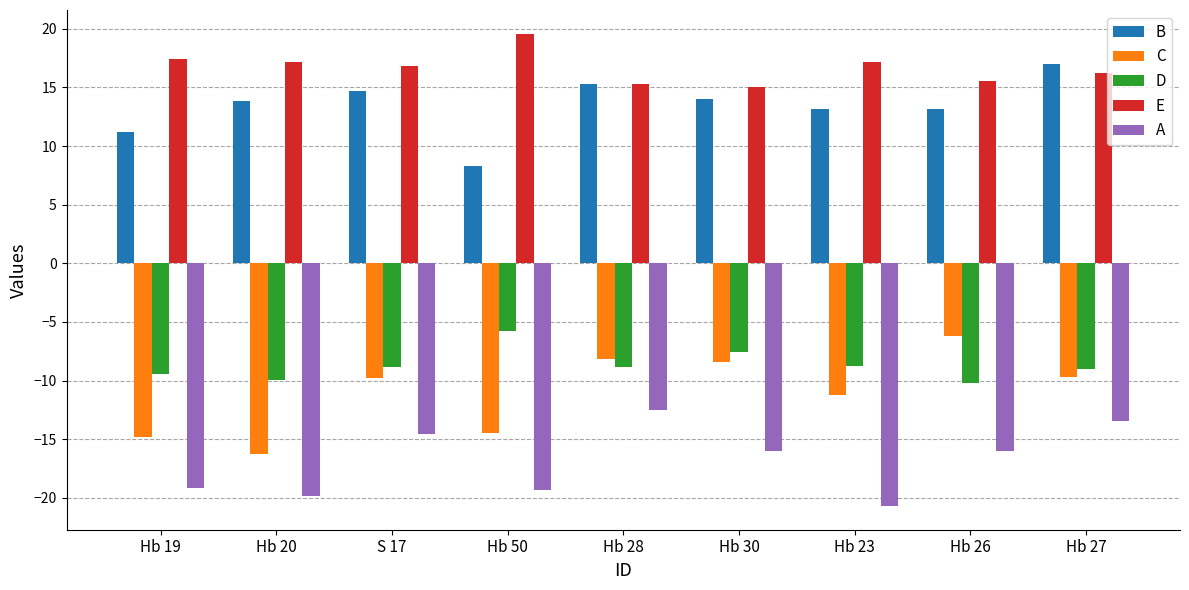

At which category does the chart reach its minimum across all series?

Hb 23